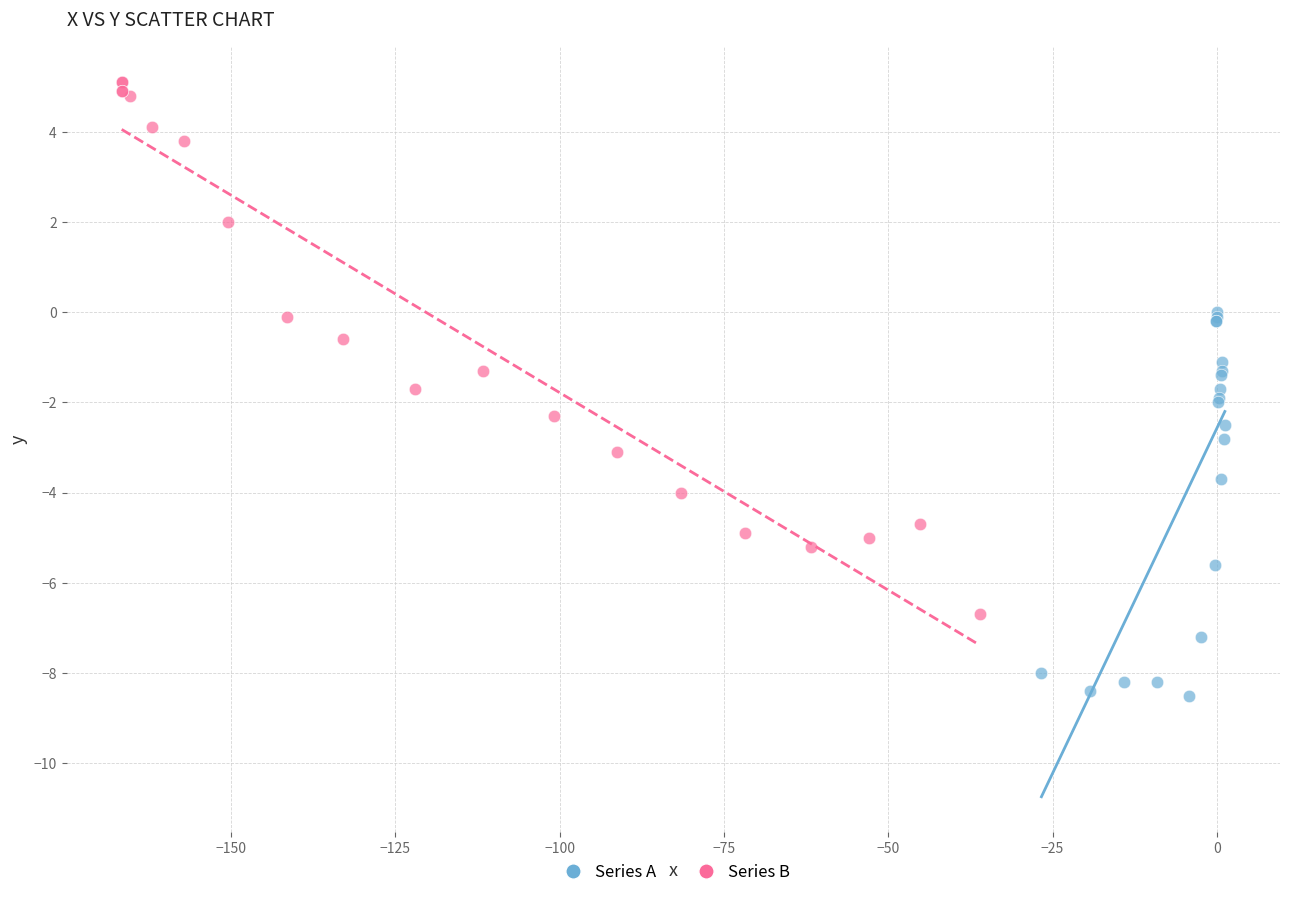

Which series reaches the maximum Y coordinate?

Series B